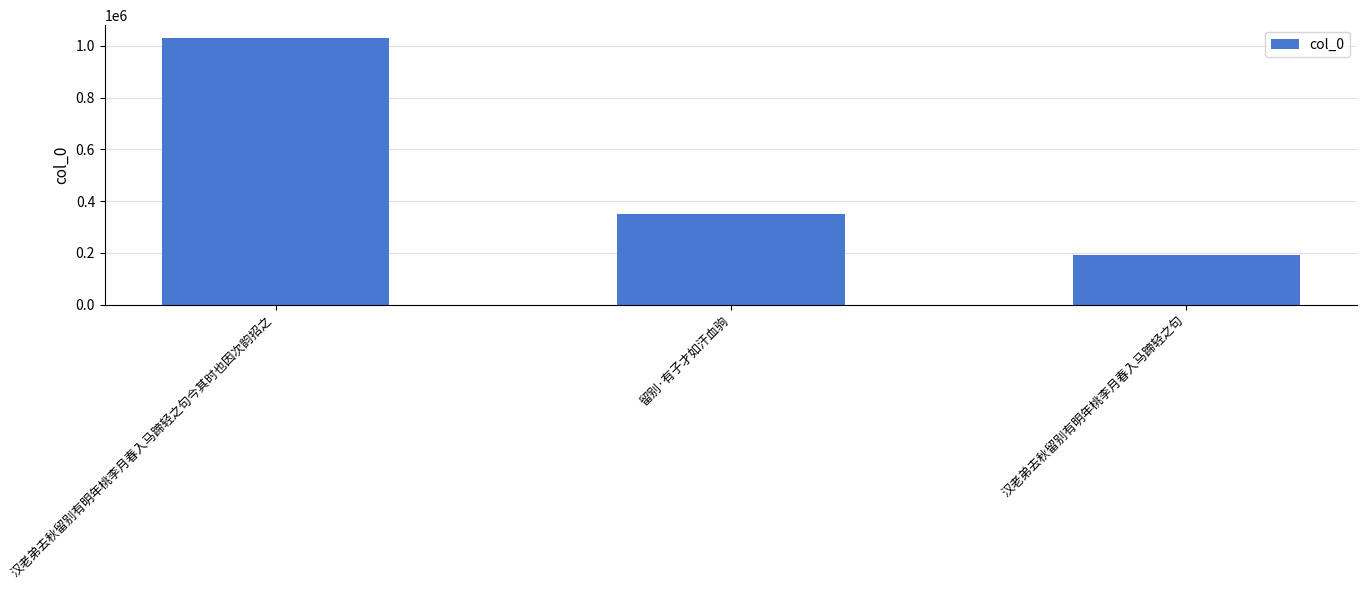

What is the change in value from 汉老弟去秋留别有明年桃李月春入马蹄轻之句今其时也因次韵招之 to 汉老弟去秋留别有明年桃李月春入马蹄轻之句?

-837346